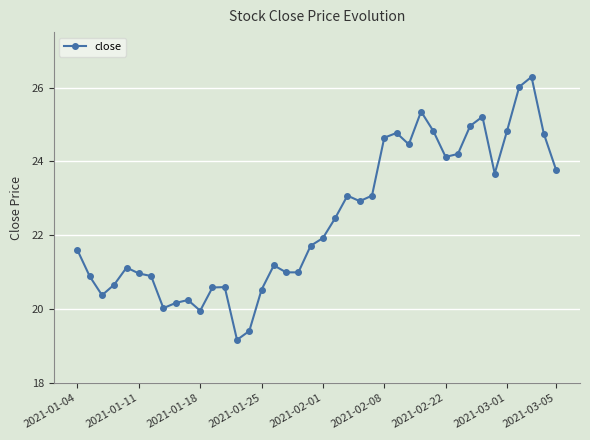

How many lines are shown in the chart?

1